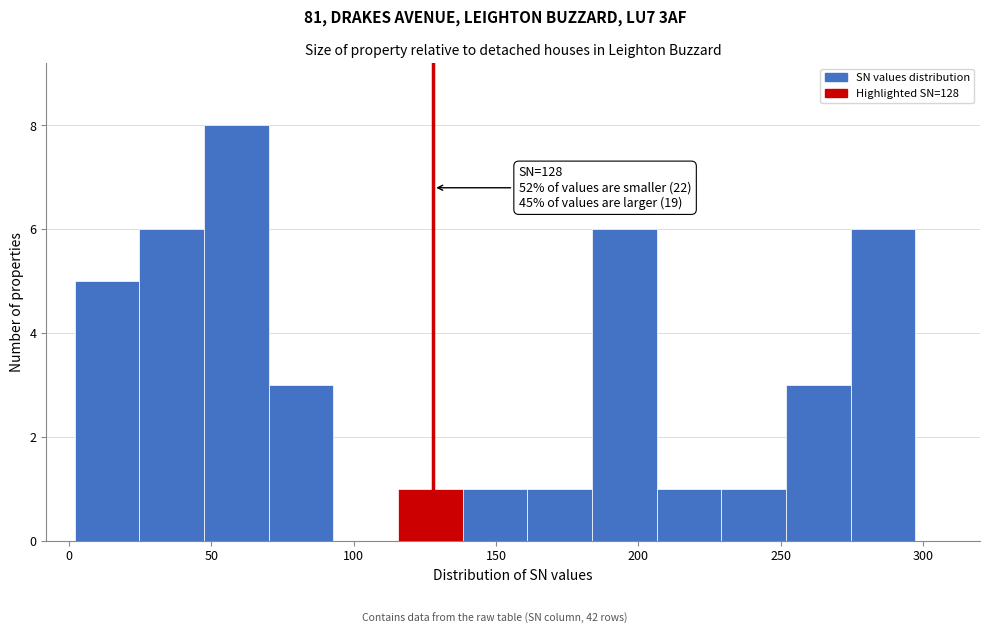

Over which range of the x-axis is the bar tallest?

45 to 70